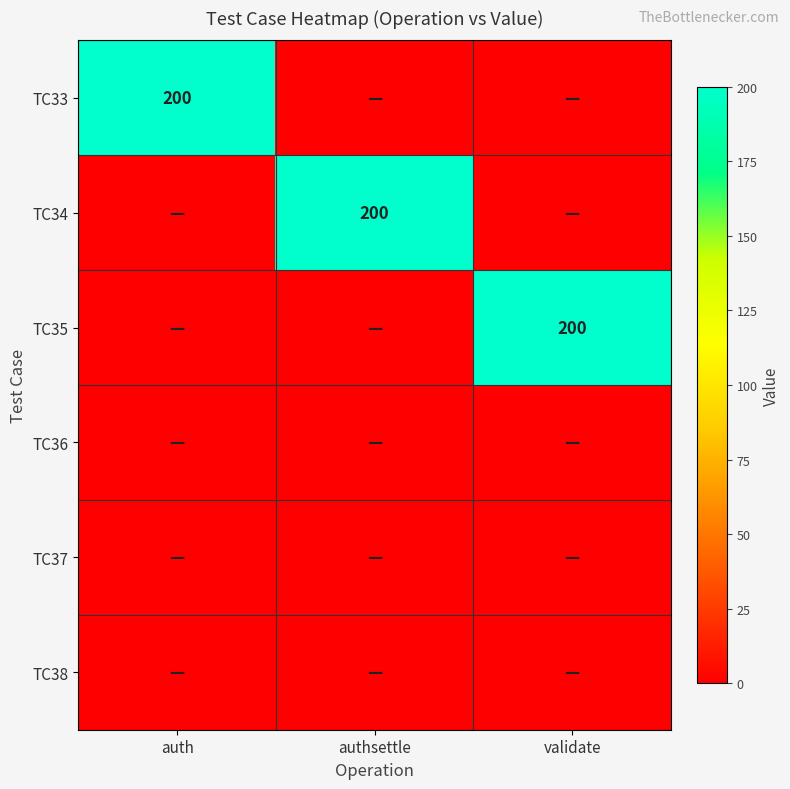

At how many categories does at least one series exceed 22?

3